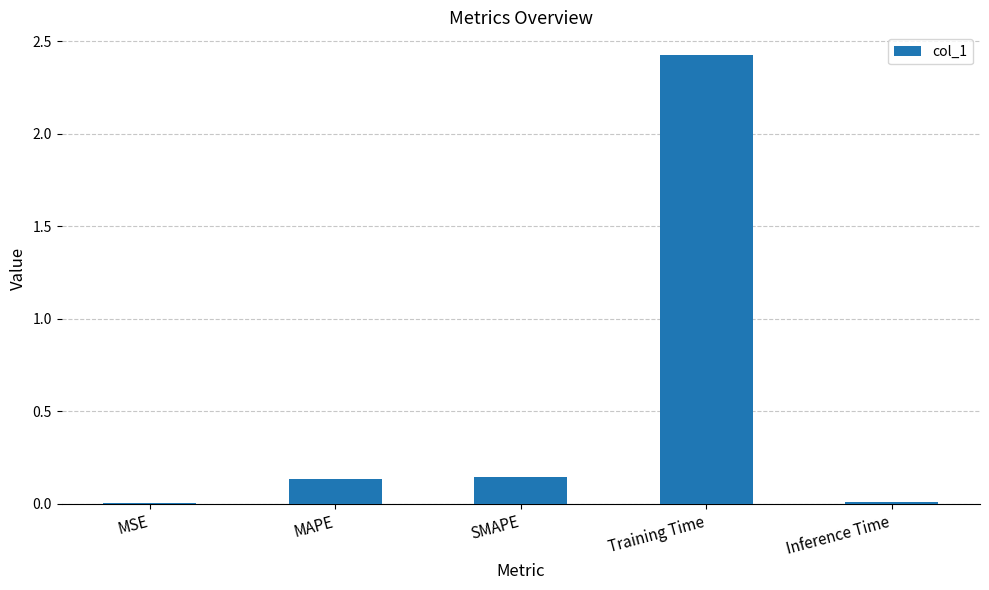

Which label corresponds to the largest value in the chart?

Training Time